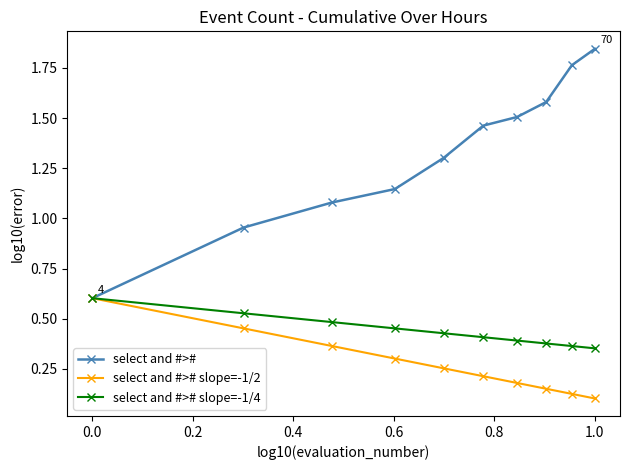

Which series has the largest total across all categories?

select and #>#